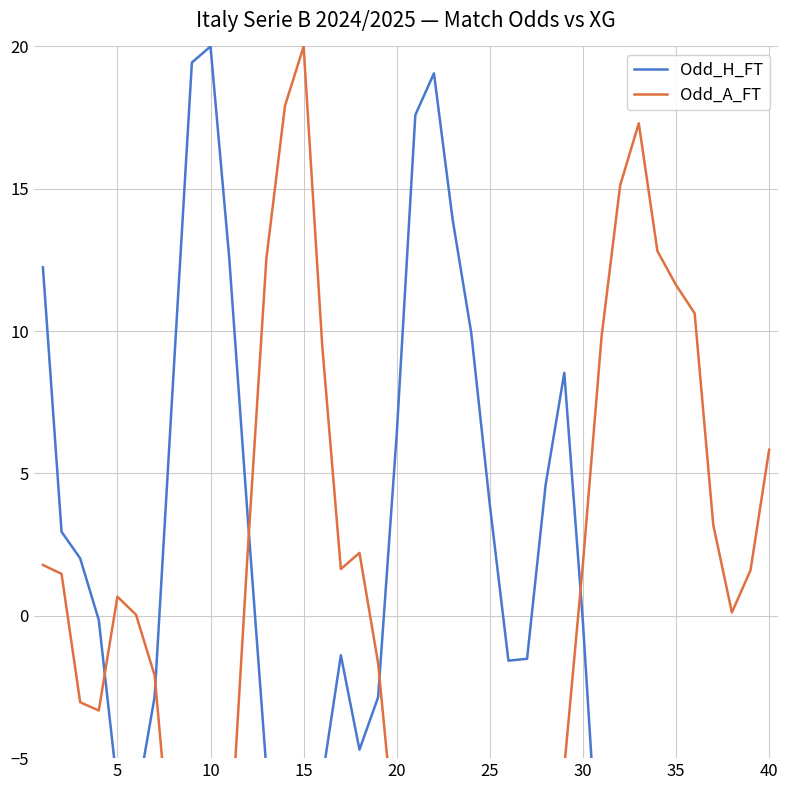

Where is the first local maximum for Odd_A_FT?

5